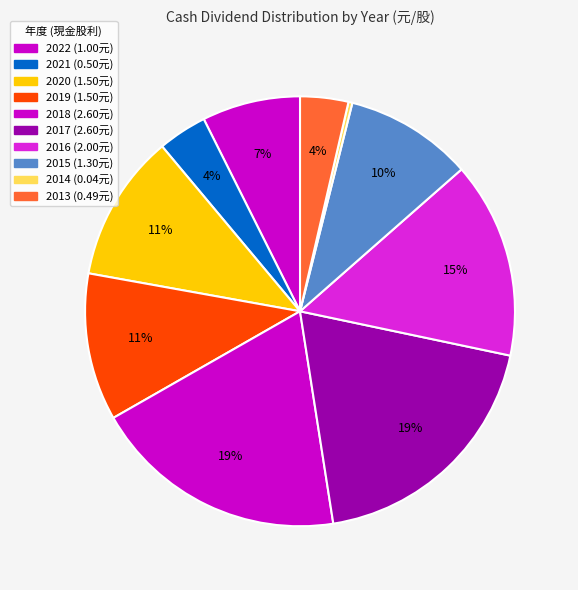

Rank the categories by value from lowest to highest.

2014, 2013, 2021, 2022, 2015, 2020, 2019, 2016, 2018, 2017